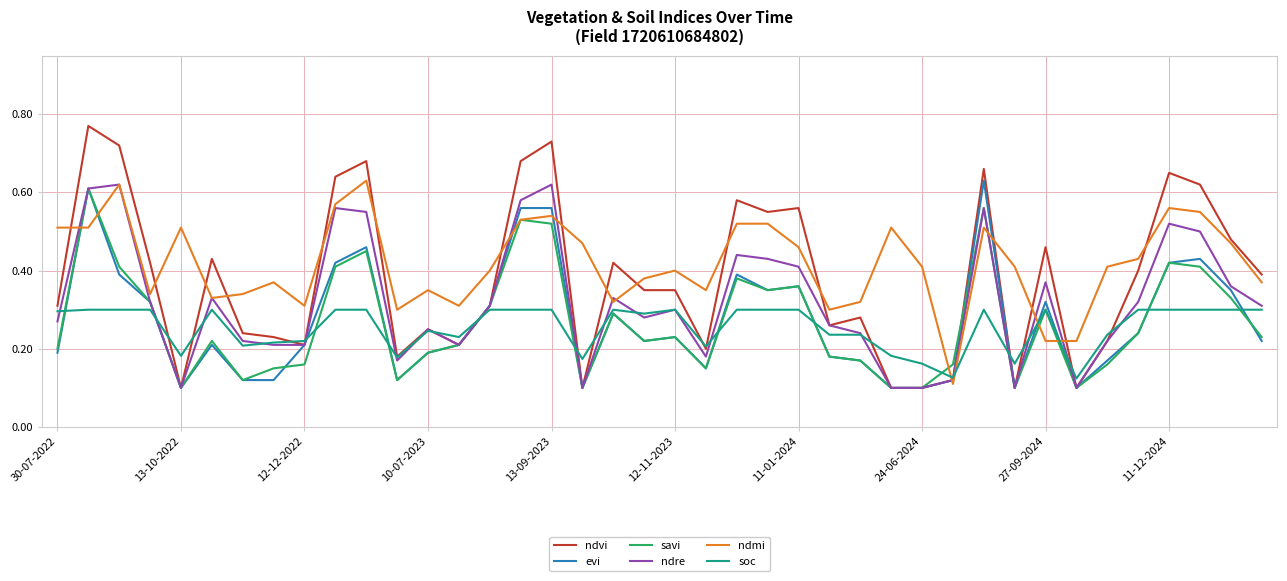

How many times do ndmi and evi cross each other?

8